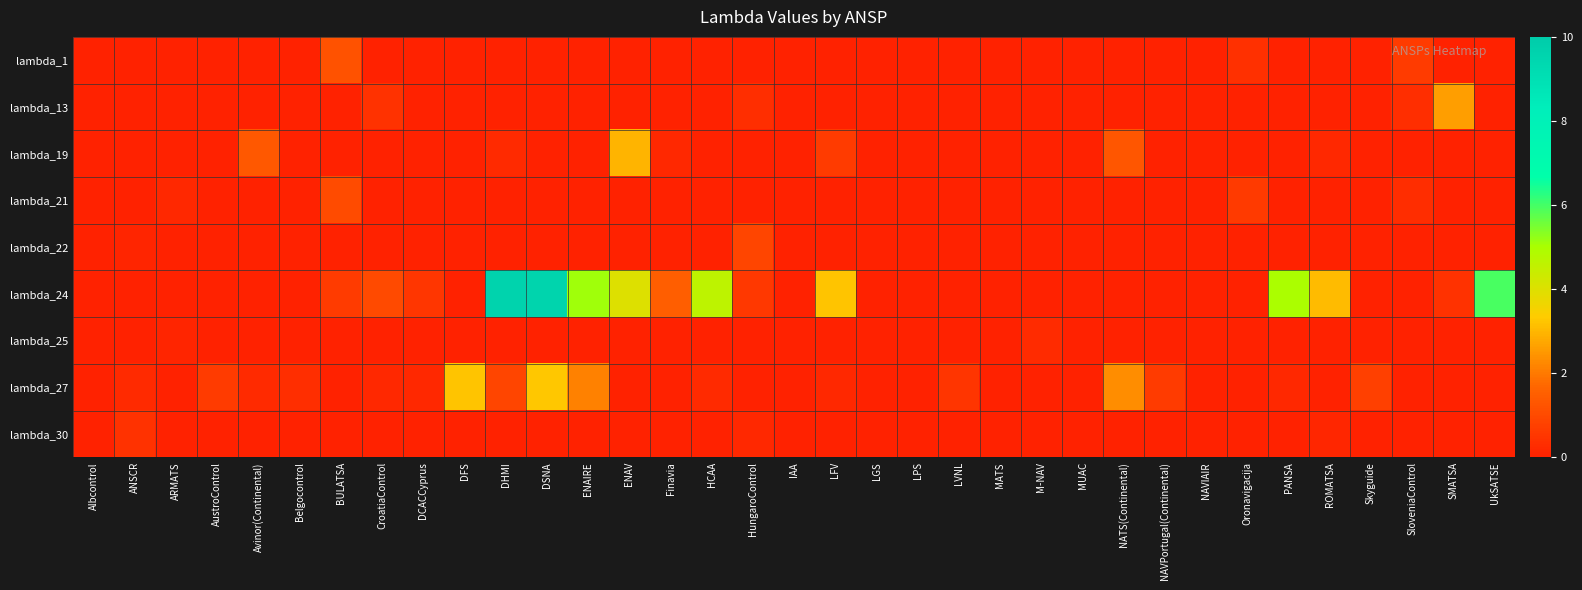

What is the maximum value shown in the chart?

9.6